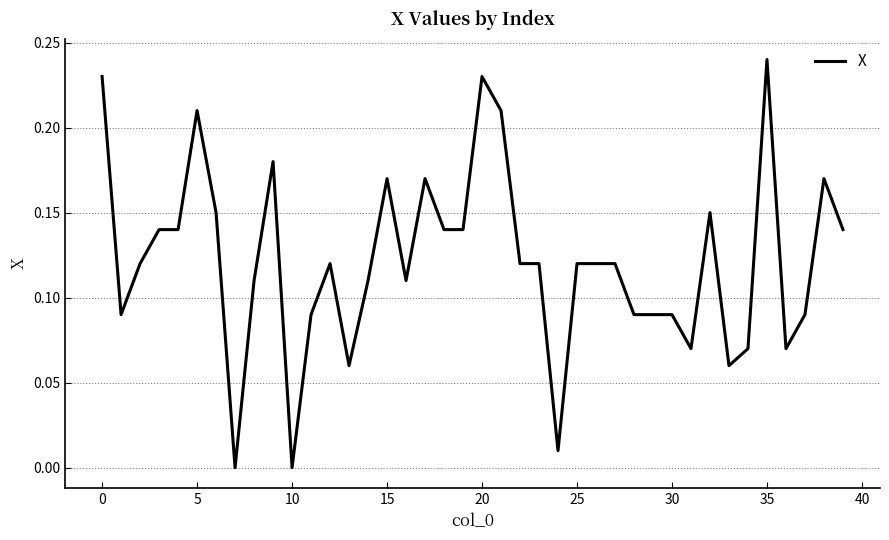

What is the average value?

0.1